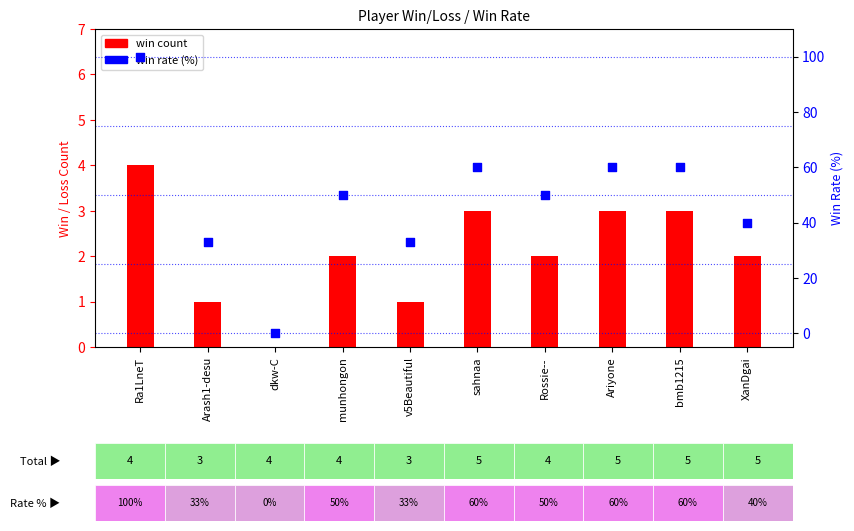

What is the change in value from Rossie-- to XanDgai?

-10